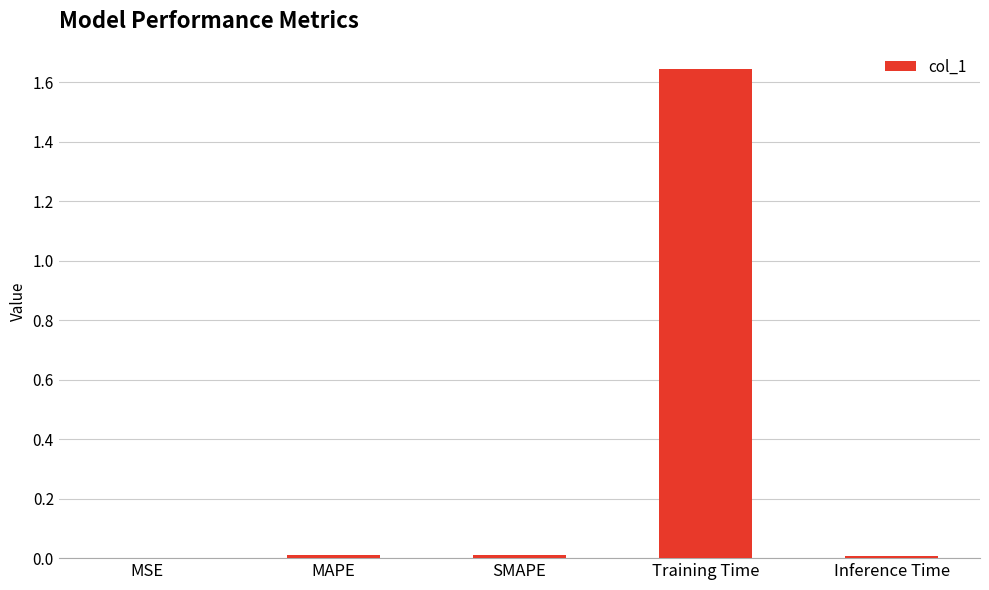

Which has a higher value, Training Time or SMAPE?

Training Time